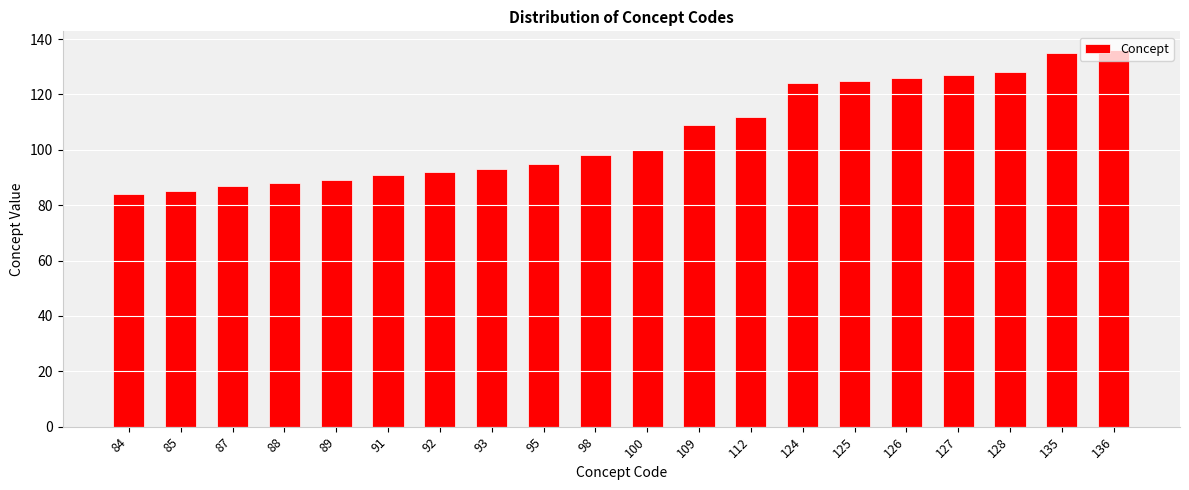

The value at 89 is 130. True or false?

False